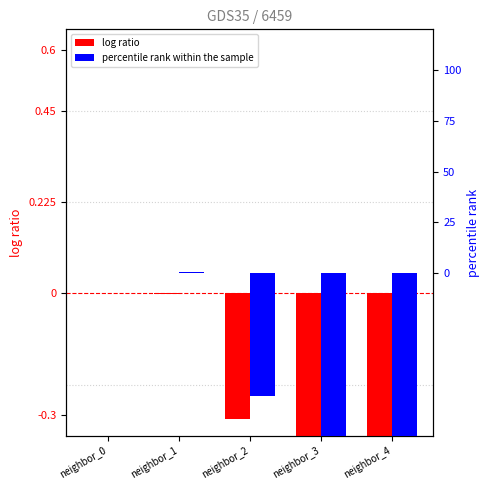

Reading left to right, what are all the values shown in this chart?

log ratio: 0.0	-0.0	-0.3	-0.4	-0.4
percentile rank within the sample: 0.0	0.5	-60.6	-81.0	-90.0